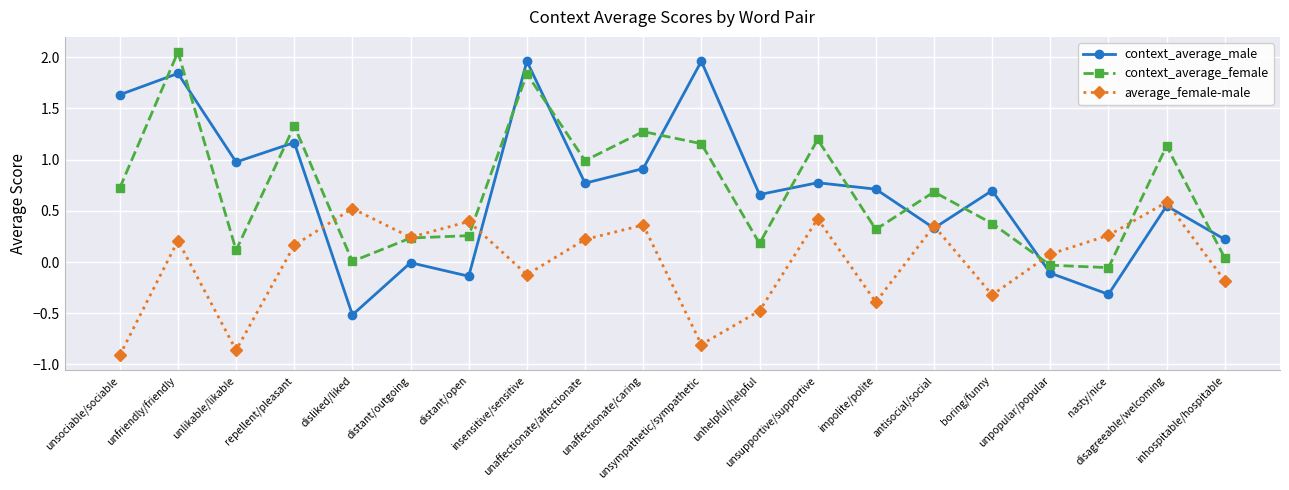

Where is the first local minimum for average_female-male?

unlikable/likable